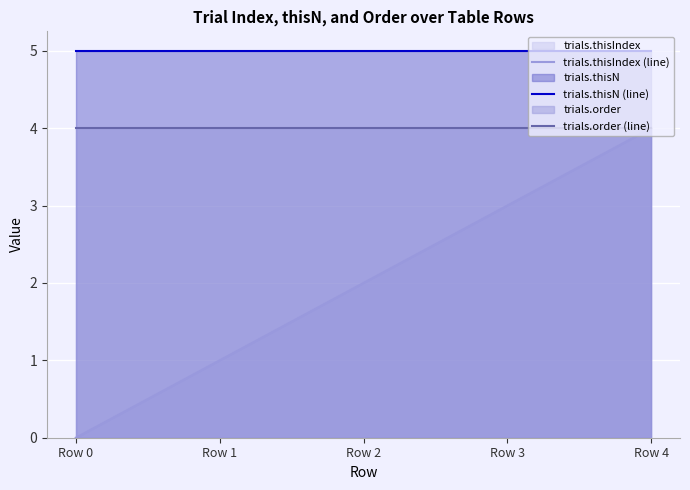

List the series in order of their overall mean, highest first.

trials.thisN (line), trials.order (line), trials.thisIndex (line)